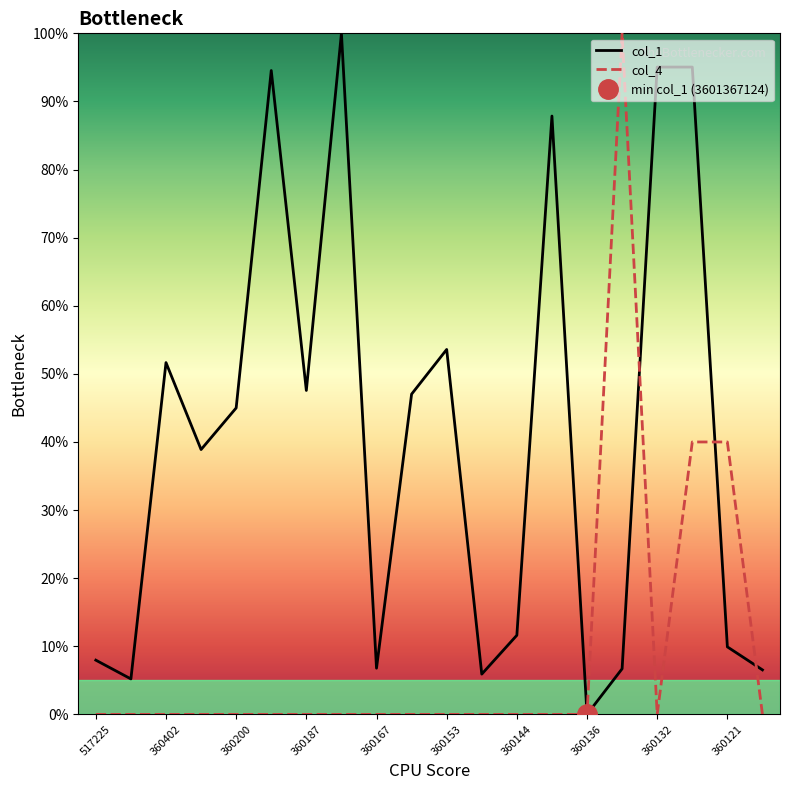

What is the sum of the col_1 values at 360200 and 360121?

54.9